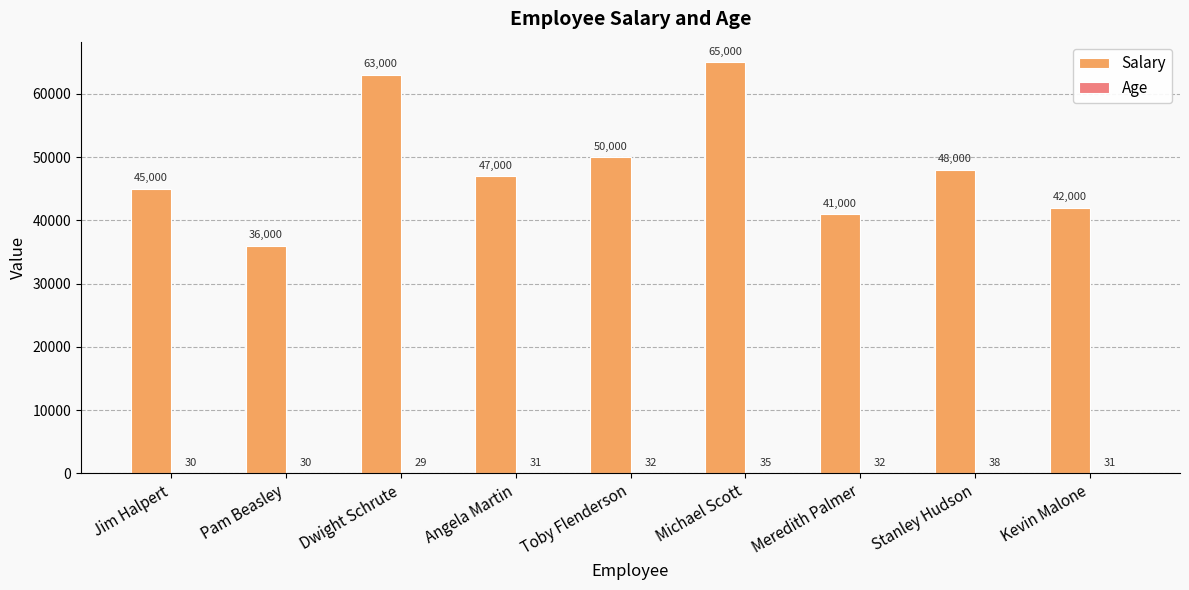

What is the spread (max minus min) of values at Michael Scott?

64965